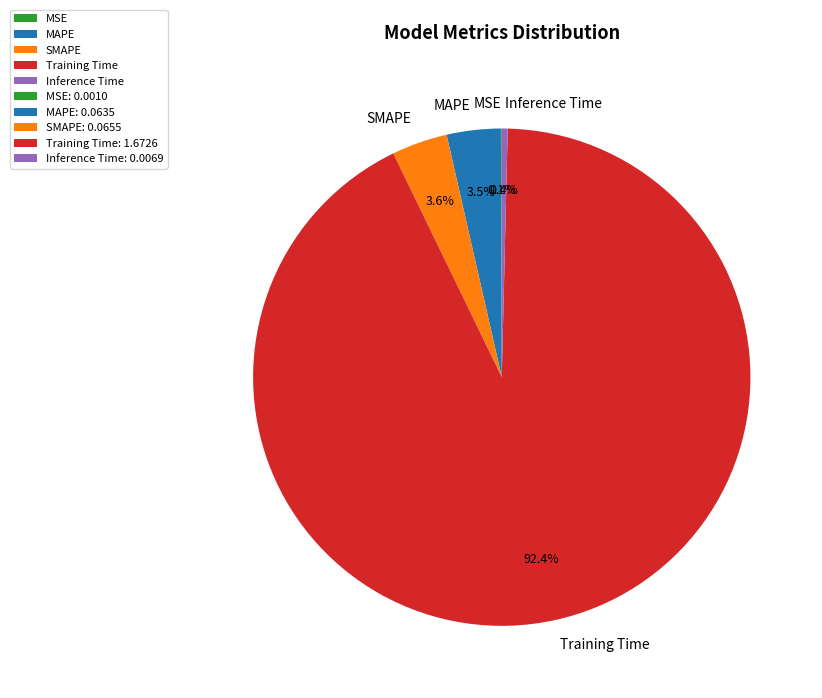

How much of the chart is everything except SMAPE?

96.4%